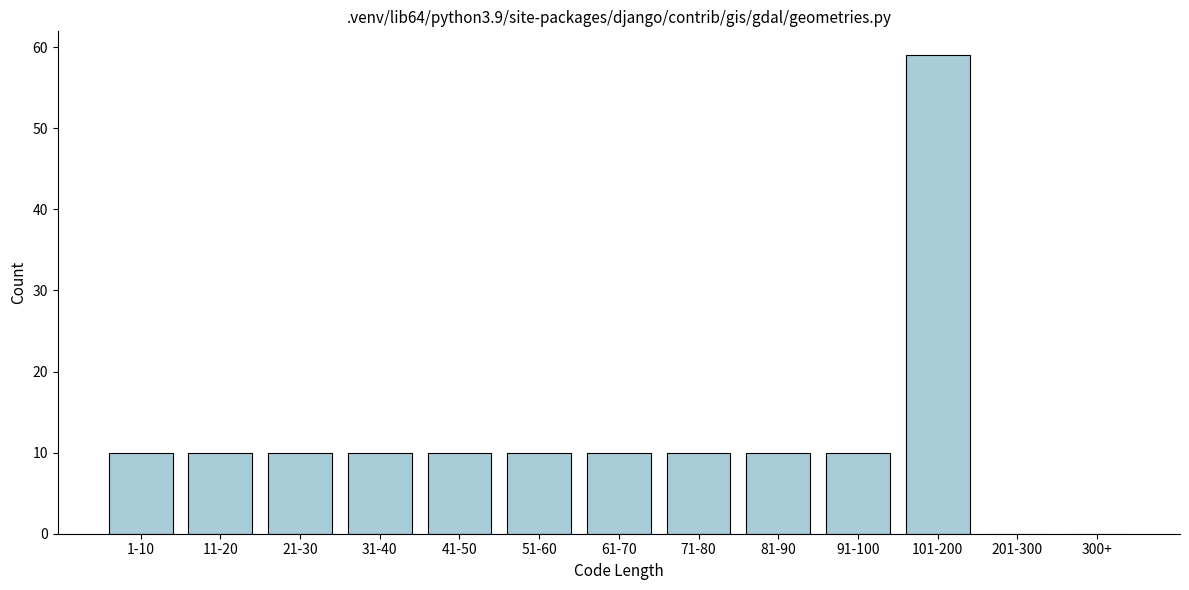

Reading left to right, list all the values displayed in this chart.

1-10=10	11-20=10	21-30=10	31-40=10	41-50=10	51-60=10	61-70=10	71-80=10	81-90=10	91-100=10	101-200=59	201-300=0	300+=0